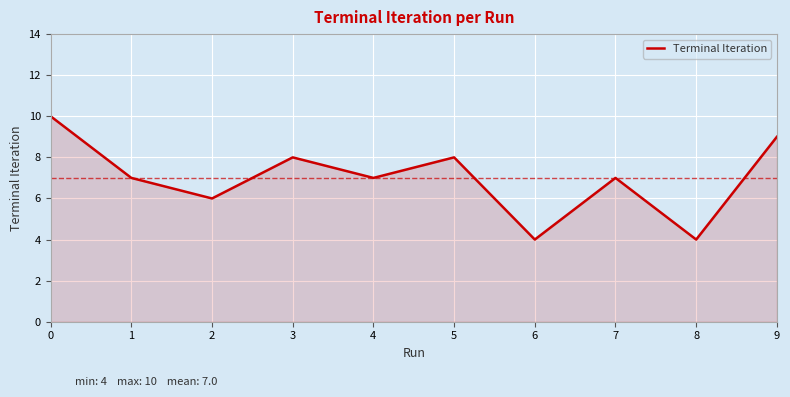

Read the value at 3.

8